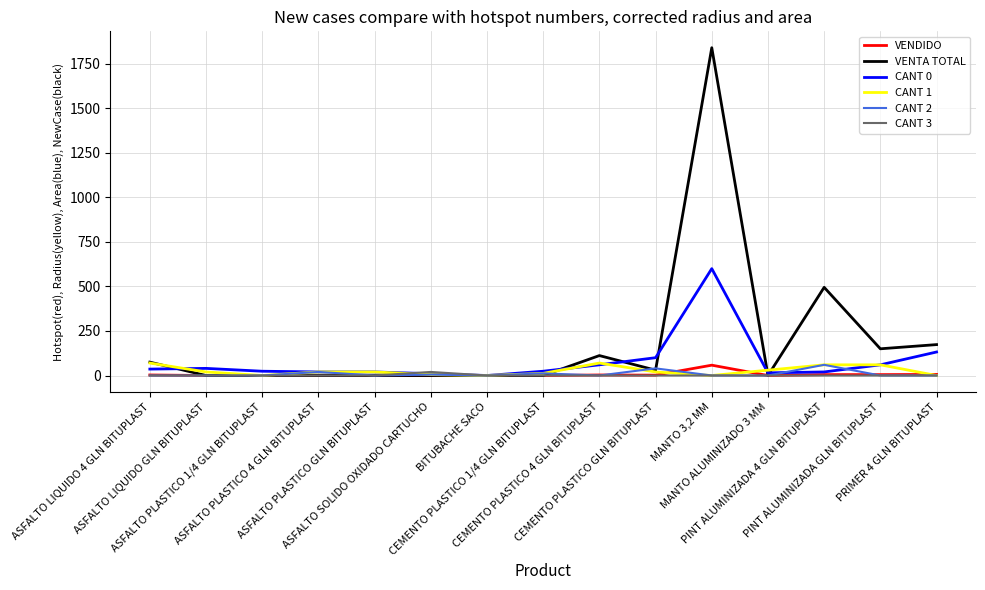

What is the maximum value for CANT 0?

600.0